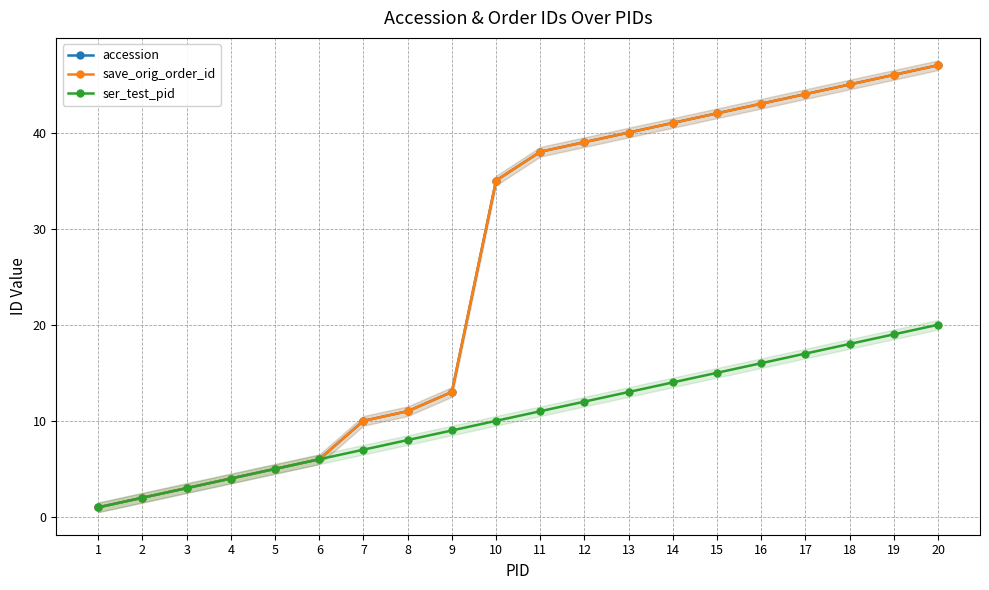

What is the average value of the accession series?

26